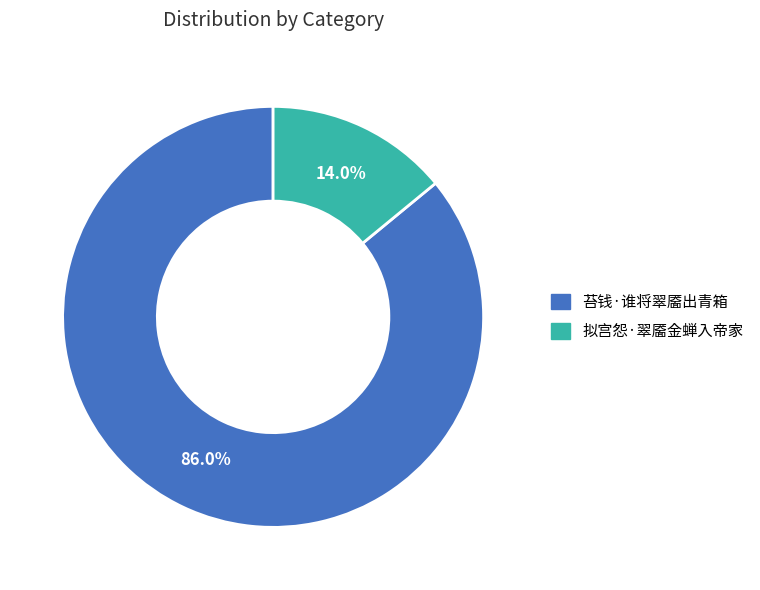

What is the total percentage of 苔钱·谁将翠靥出青箱 and 拟宫怨·翠靥金蝉入帝家?

100.0%